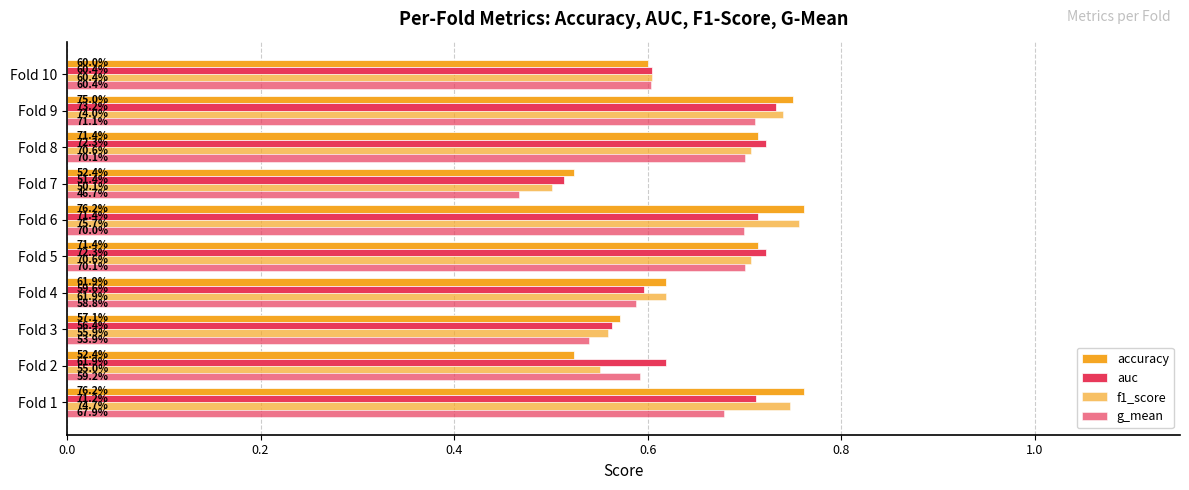

What is the average value of the accuracy series?

0.7